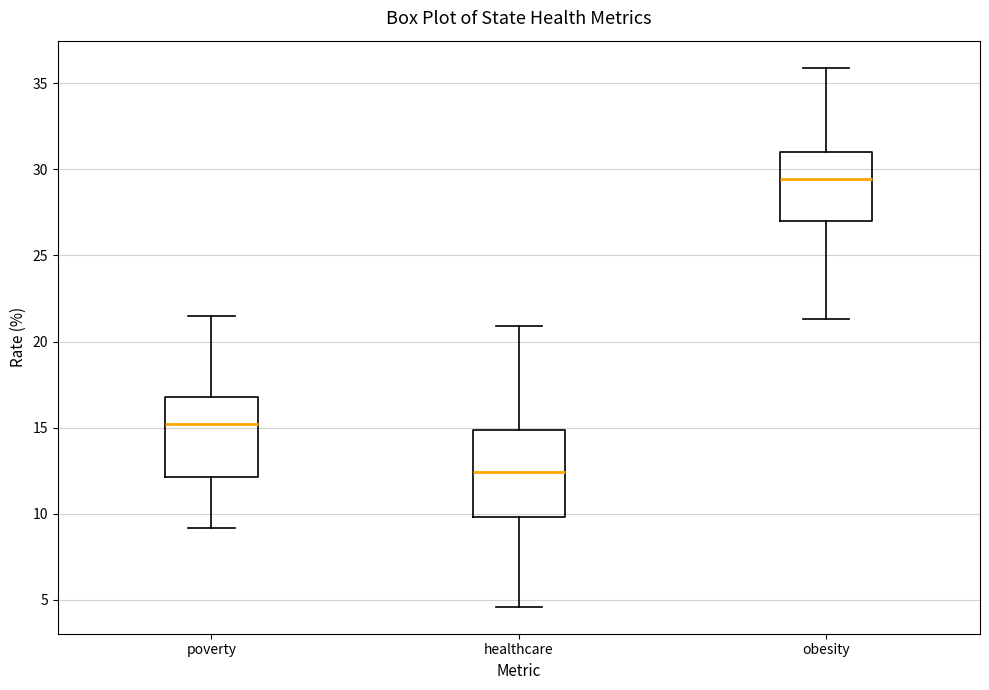

Reading left to right, transcribe this box plot: for each box, give where its median line is, the range the box spans, and where its two whiskers end, as read against the y-axis. The values are not printed on the chart, so give them approximately, as read against the axis.

poverty: median 15.0, box 12.0 to 17.0, whiskers 9.0 to 21.5
healthcare: median 12.5, box 10.0 to 15.0, whiskers 4.5 to 21.0
obesity: median 29.5, box 27.0 to 31.0, whiskers 21.5 to 36.0